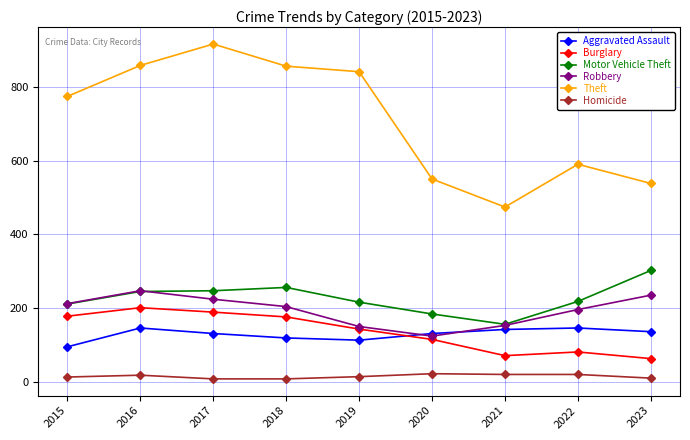

The value of Theft at 2017 is 548. True or false?

False